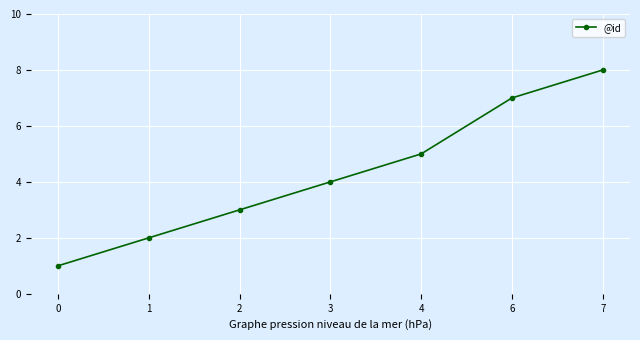

Read the value at 7.

8